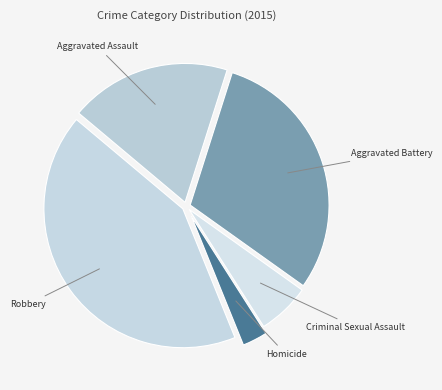

How many slices are in this pie chart?

5